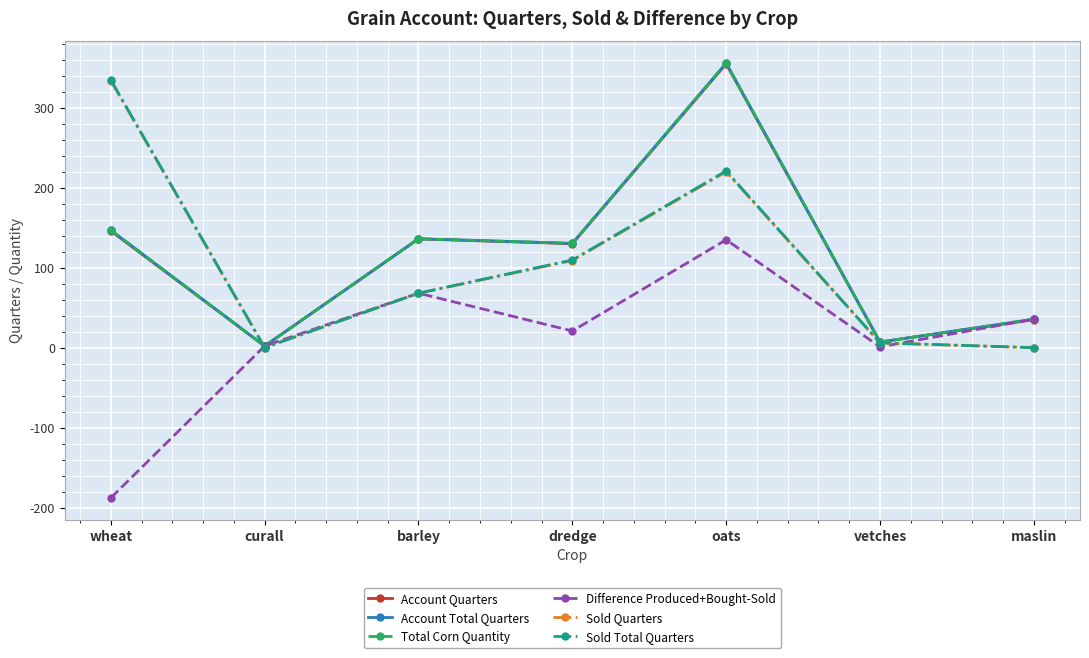

Read the Total Corn Quantity value at oats.

356.0